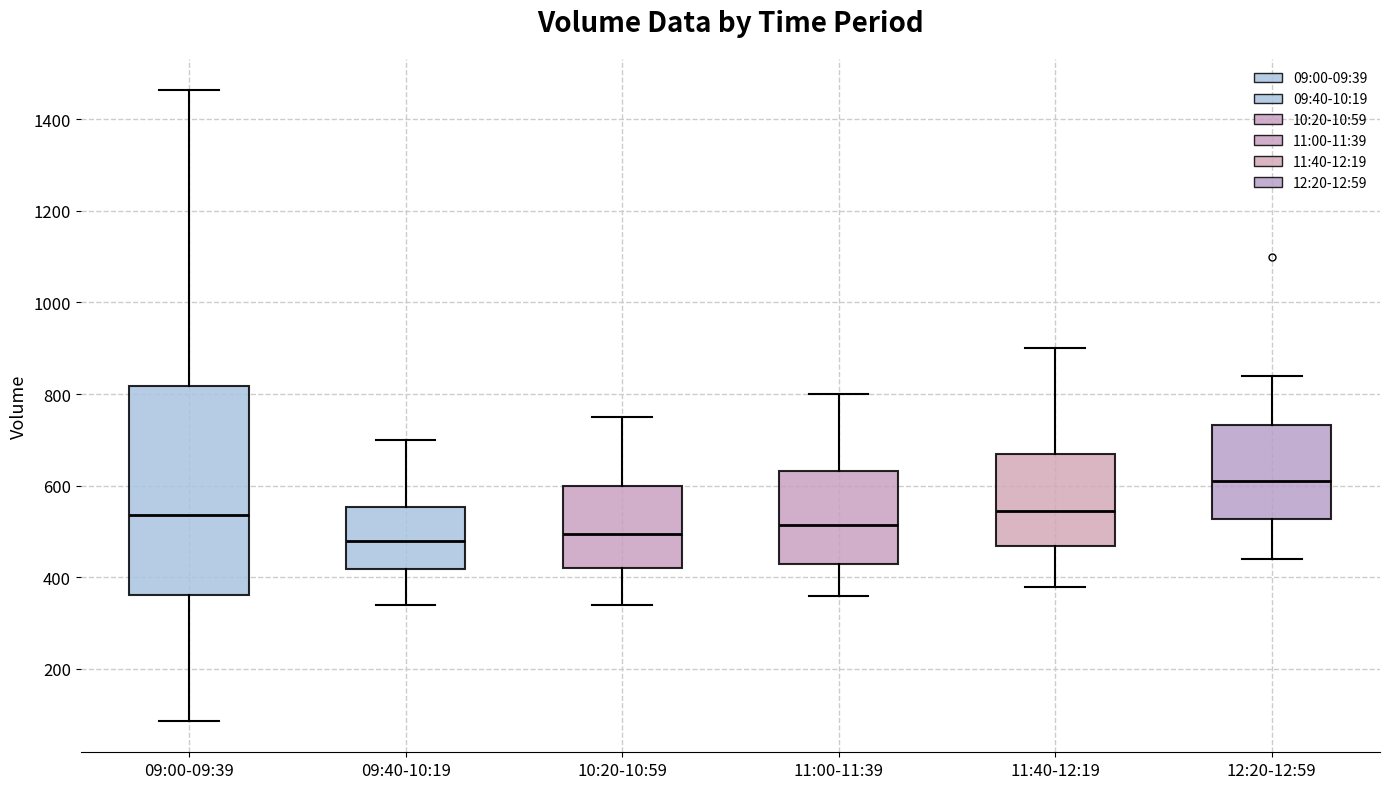

Reading left to right, transcribe this box plot: for each box, give where its median line is, the range the box spans, and where its two whiskers end, as read against the y-axis. The values are not printed on the chart, so give them approximately, as read against the axis.

09:00-09:39: median 540, box 360 to 820, whiskers 80 to 1460
09:40-10:19: median 480, box 420 to 560, whiskers 340 to 700
10:20-10:59: median 500, box 420 to 600, whiskers 340 to 760
11:00-11:39: median 520, box 440 to 640, whiskers 360 to 800
11:40-12:19: median 540, box 460 to 680, whiskers 380 to 900
12:20-12:59: median 620, box 520 to 740, whiskers 440 to 840